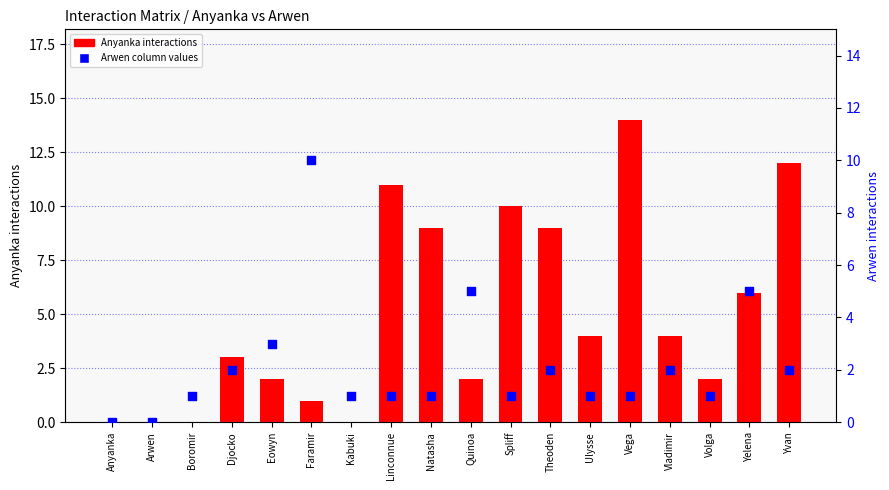

Which series has the largest total across all categories?

Anyanka (row interactions)